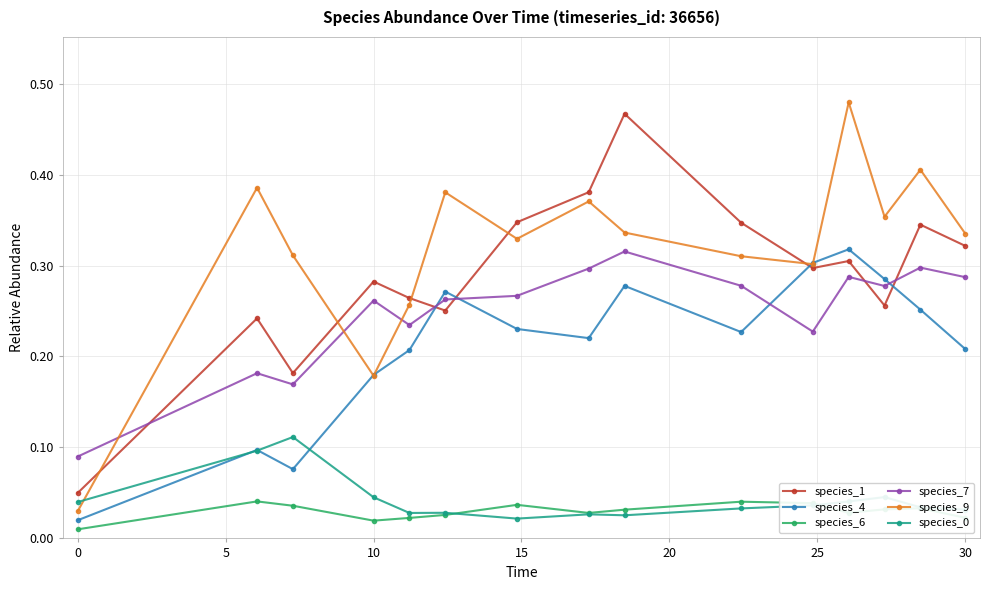

True or false: species_9 has more than 2 points higher than both neighbors.

True